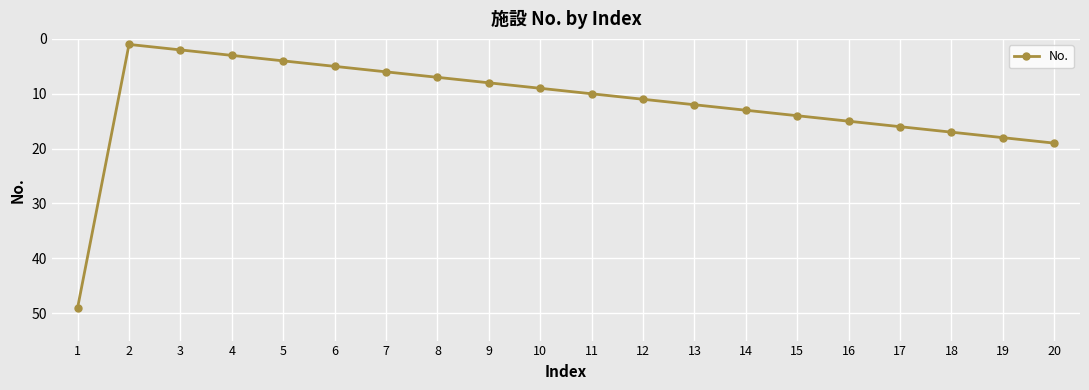

True or false: the data has more than 0 interior local peaks.

False